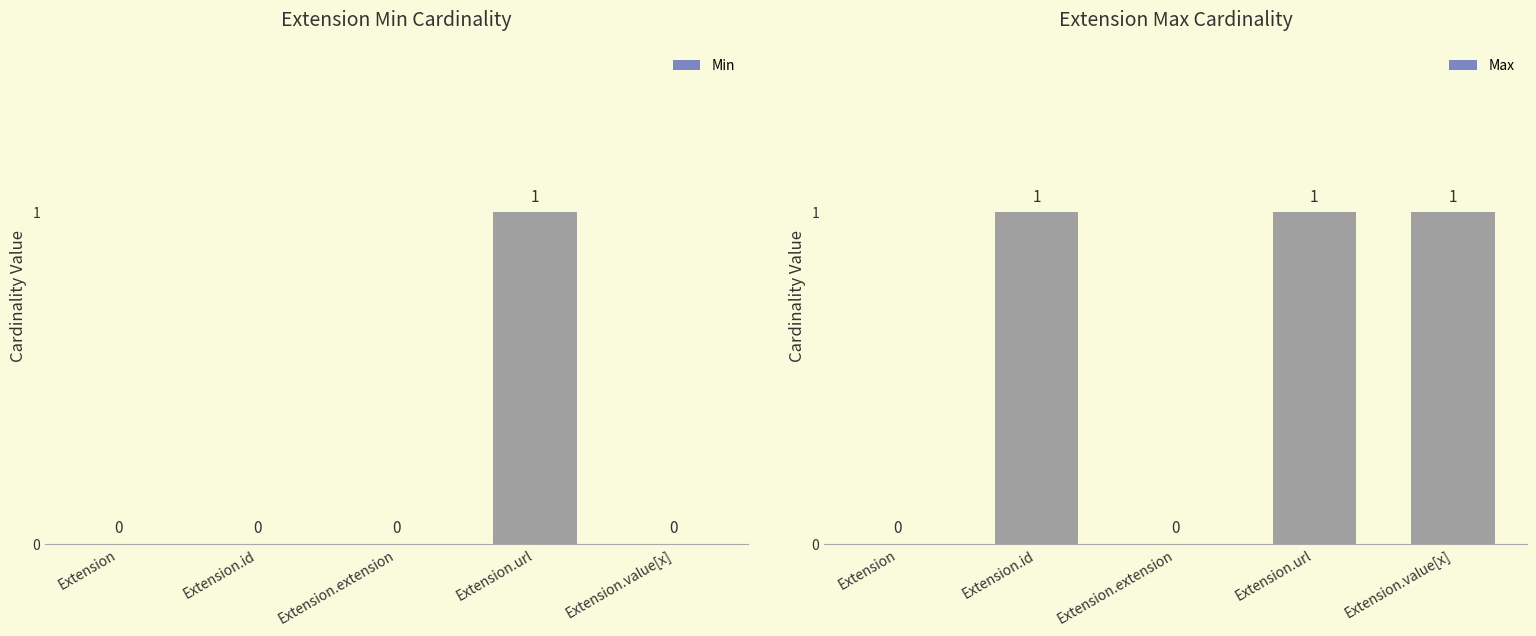

List the series in order of their peak value, lowest first.

Min, Max